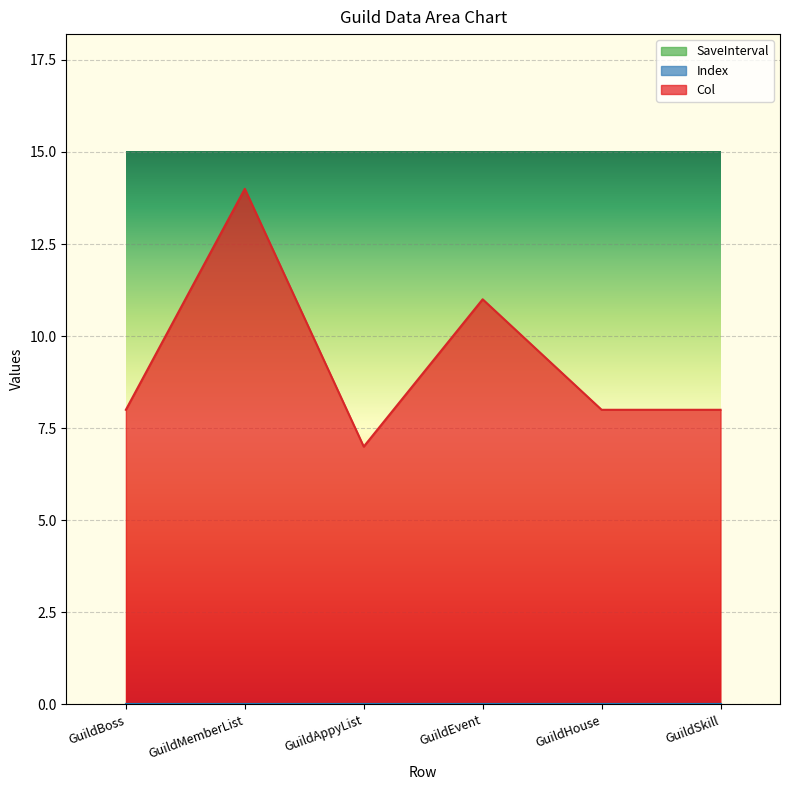

At how many categories does at least one series exceed 10?

2